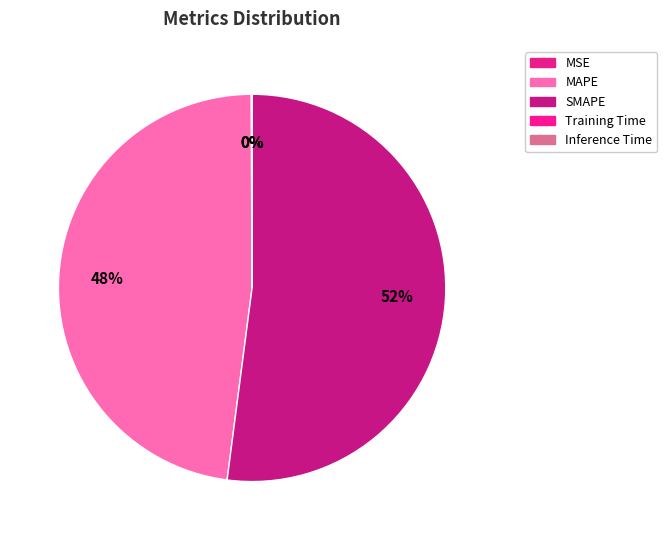

Is SMAPE the majority of the pie?

Yes